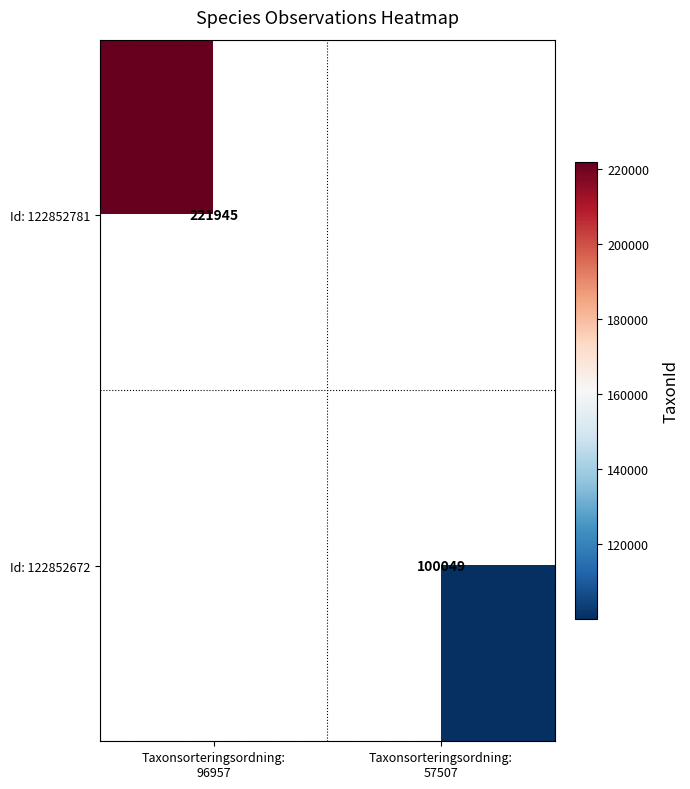

At which label is Id: 122852781 closest to 221945?

Taxonsorteringsordning: 96957